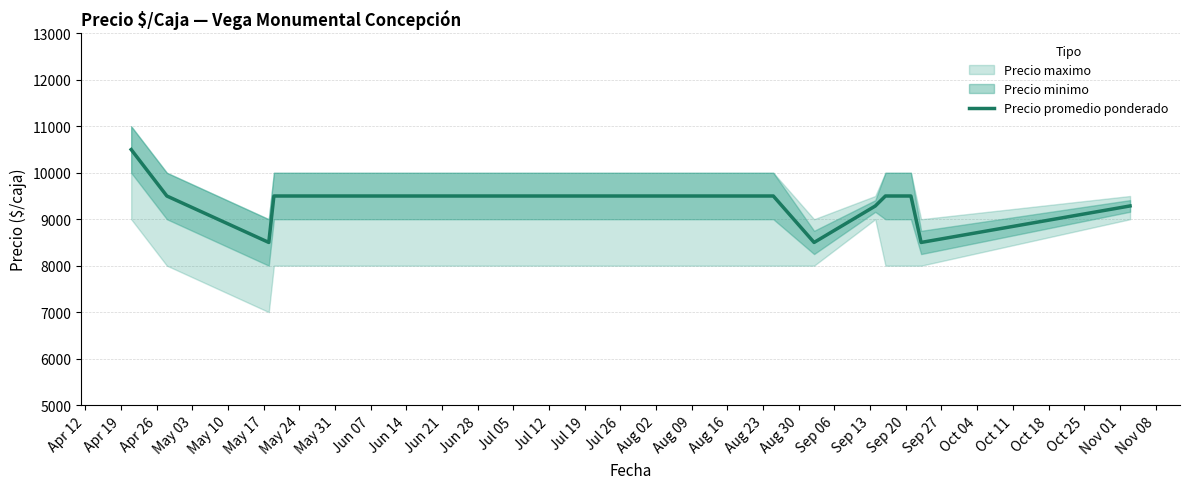

What is the lowest value of the Precio promedio ponderado series?

8500